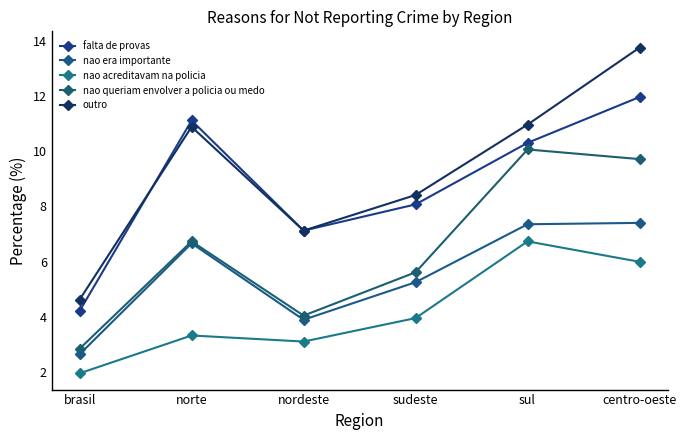

Which series has the largest total across all categories?

outro